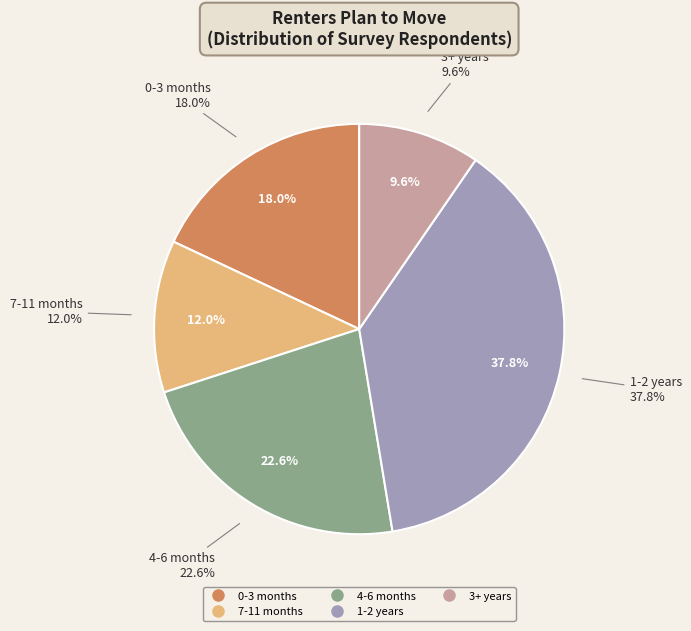

To the nearest percent, what is the average slice percentage?

20%